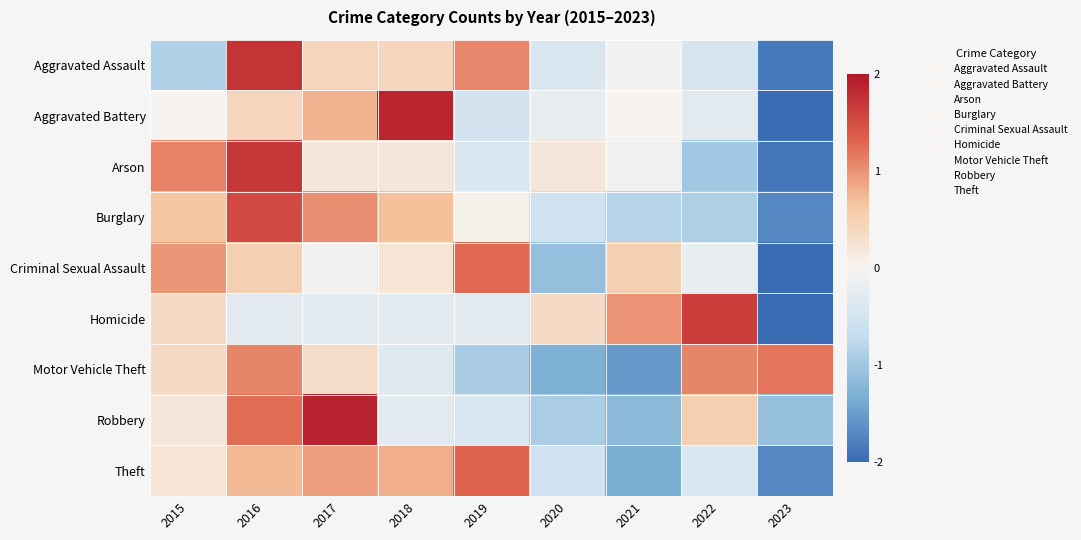

Reading left to right, extract all data points from this chart.

Aggravated Assault: 2015=-0.9	2016=1.7	2017=0.4	2018=0.4	2019=1.1	2020=-0.4	2021=-0.1	2022=-0.5	2023=-1.8
Aggravated Battery: 2015=0.0	2016=0.4	2017=0.8	2018=1.9	2019=-0.5	2020=-0.2	2021=0.0	2022=-0.3	2023=-2.1
Arson: 2015=1.1	2016=1.7	2017=0.2	2018=0.2	2019=-0.4	2020=0.2	2021=-0.1	2022=-1.0	2023=-1.9
Burglary: 2015=0.7	2016=1.5	2017=1.0	2018=0.7	2019=0.1	2020=-0.6	2021=-0.8	2022=-0.9	2023=-1.7
Criminal Sexual Assault: 2015=1.0	2016=0.5	2017=-0.1	2018=0.2	2019=1.3	2020=-1.1	2021=0.5	2022=-0.2	2023=-2.1
Homicide: 2015=0.4	2016=-0.3	2017=-0.3	2018=-0.3	2019=-0.3	2020=0.4	2021=1.0	2022=1.6	2023=-2.2
Motor Vehicle Theft: 2015=0.4	2016=1.1	2017=0.3	2018=-0.3	2019=-0.9	2020=-1.3	2021=-1.5	2022=1.1	2023=1.2
Robbery: 2015=0.2	2016=1.2	2017=1.9	2018=-0.3	2019=-0.4	2020=-0.9	2021=-1.2	2022=0.5	2023=-1.1
Theft: 2015=0.2	2016=0.7	2017=0.9	2018=0.8	2019=1.3	2020=-0.5	2021=-1.3	2022=-0.4	2023=-1.7